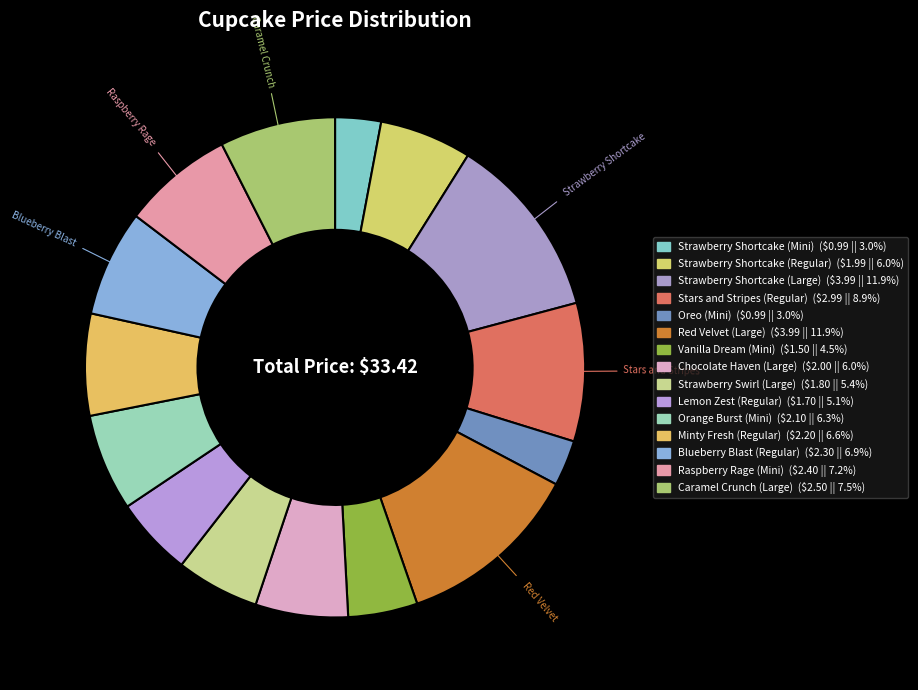

True or false: Oreo (Mini) accounts for 3% of the total.

True